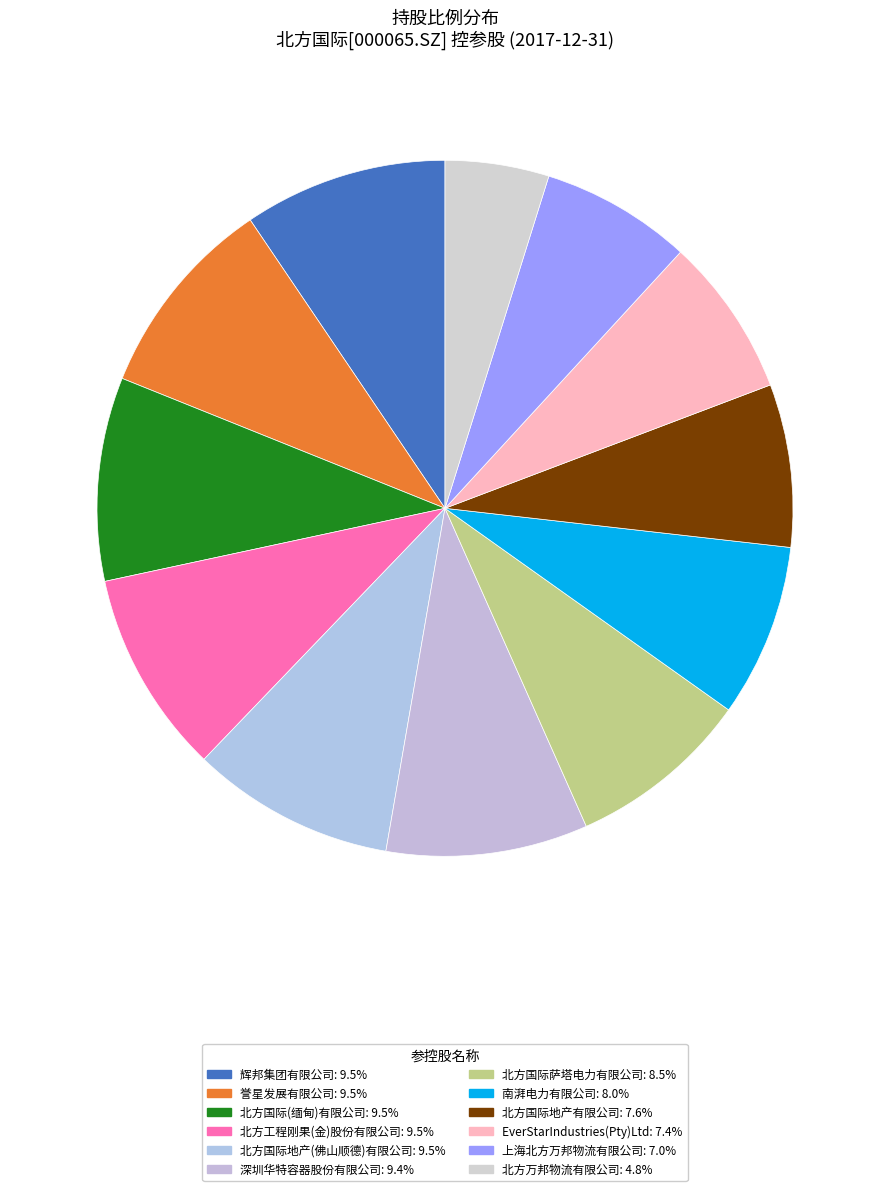

Rank the categories by value from highest to lowest.

辉邦集团有限公司, 誉星发展有限公司, 北方国际(缅甸)有限公司, 北方工程刚果(金)股份有限公司, 北方国际地产(佛山顺德)有限公司, 深圳华特容器股份有限公司, 北方国际萨塔电力有限公司, 南湃电力有限公司, 北方国际地产有限公司, EverStarIndustries(Pty)Ltd, 上海北方万邦物流有限公司, 北方万邦物流有限公司